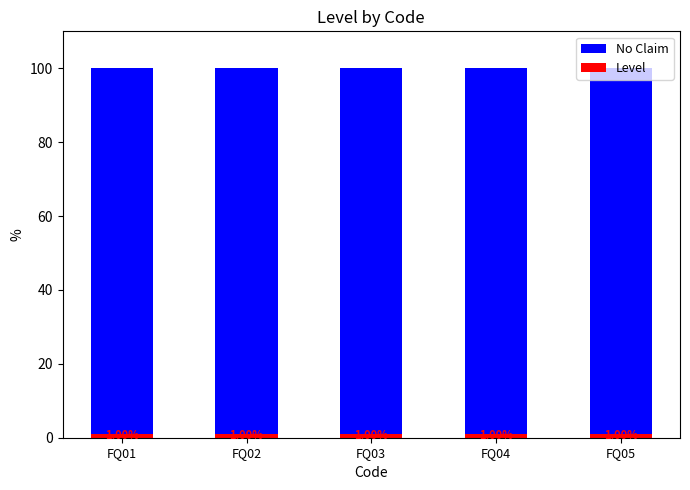

What is the total value across all series at FQ03?

100